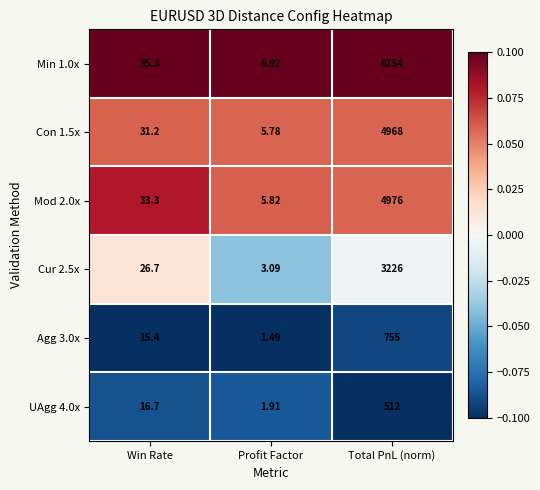

At which label does Con 1.5x reach its minimum?

Profit Factor